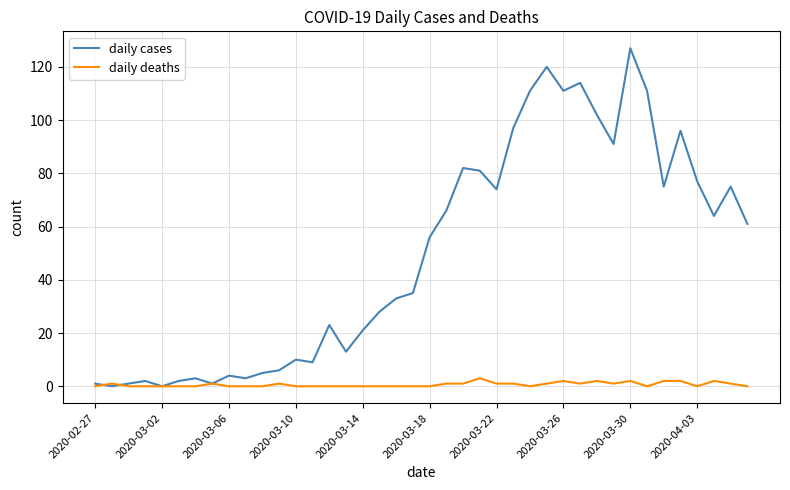

Which series has the largest total across all categories?

daily cases